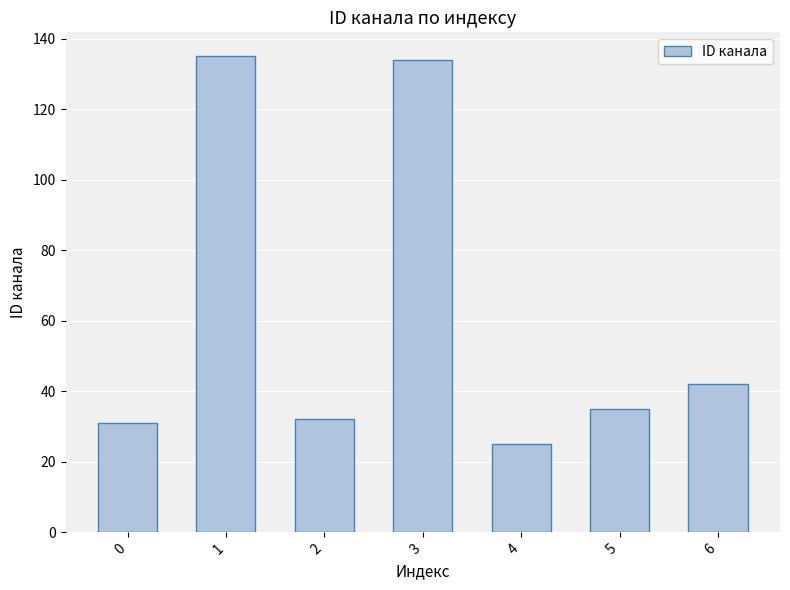

What is the smallest value displayed?

25